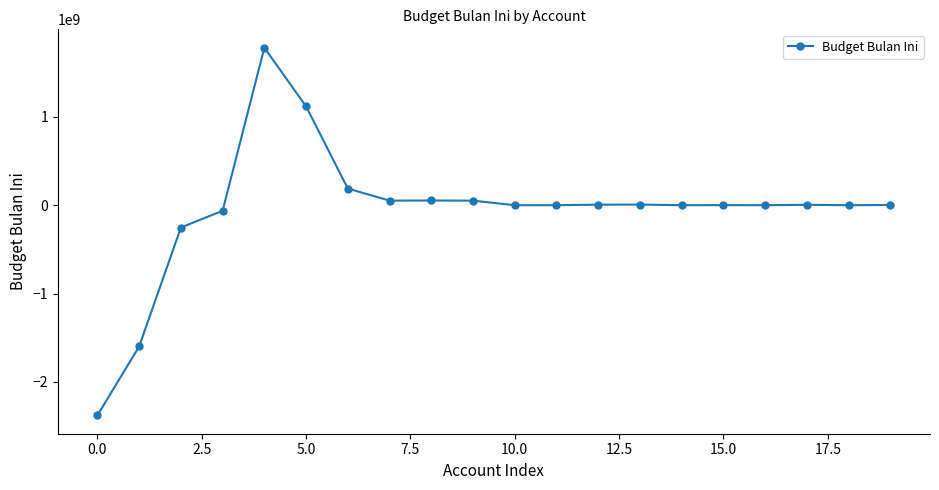

What is the average value?

-50598120